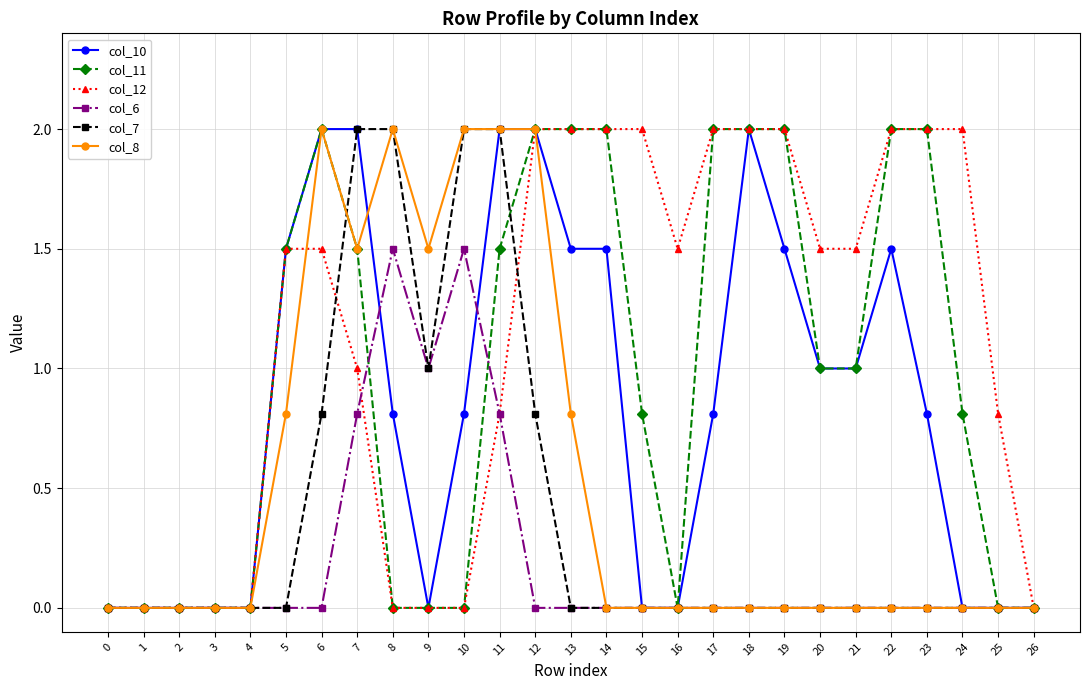

What is the value of the col_12 point at the 18th from the left?

2.0